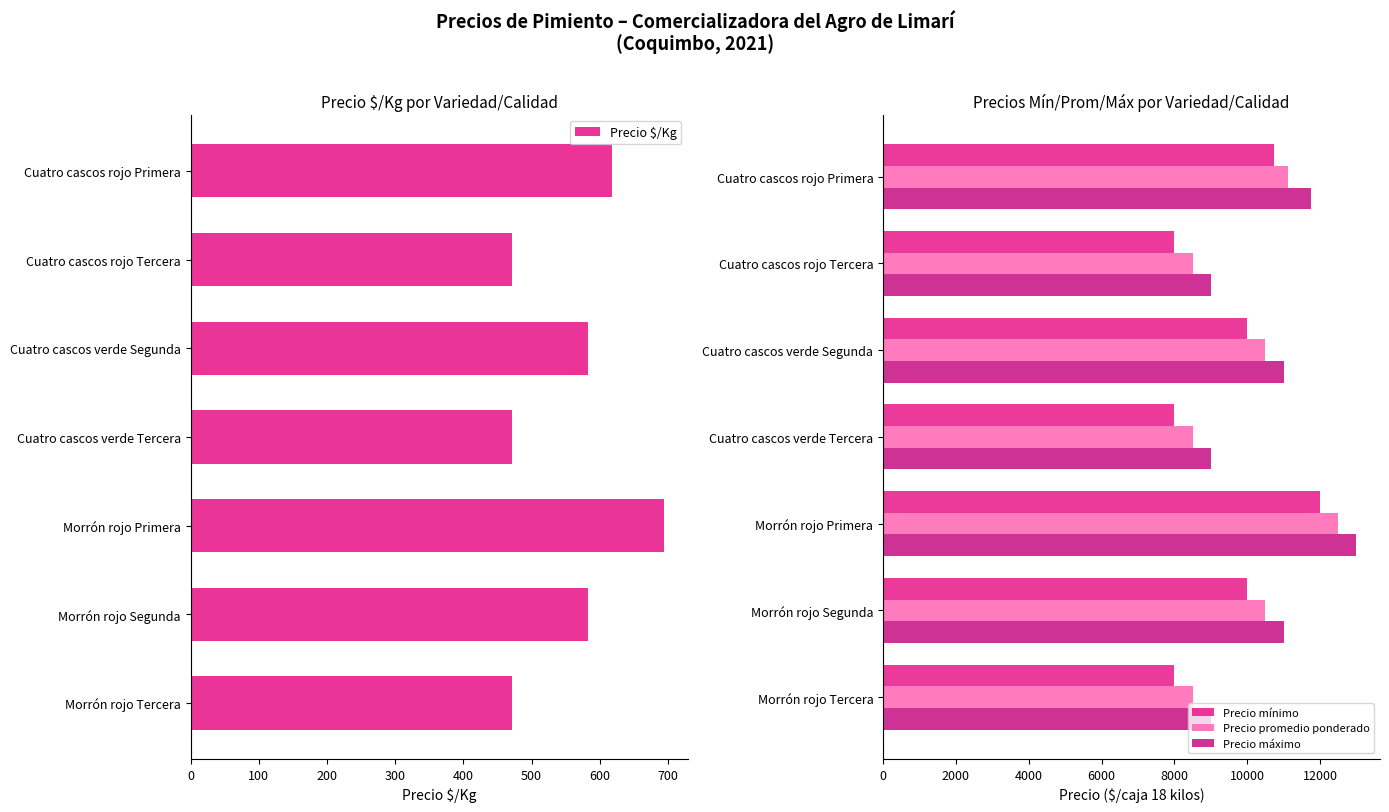

How many groups of bars are there?

7